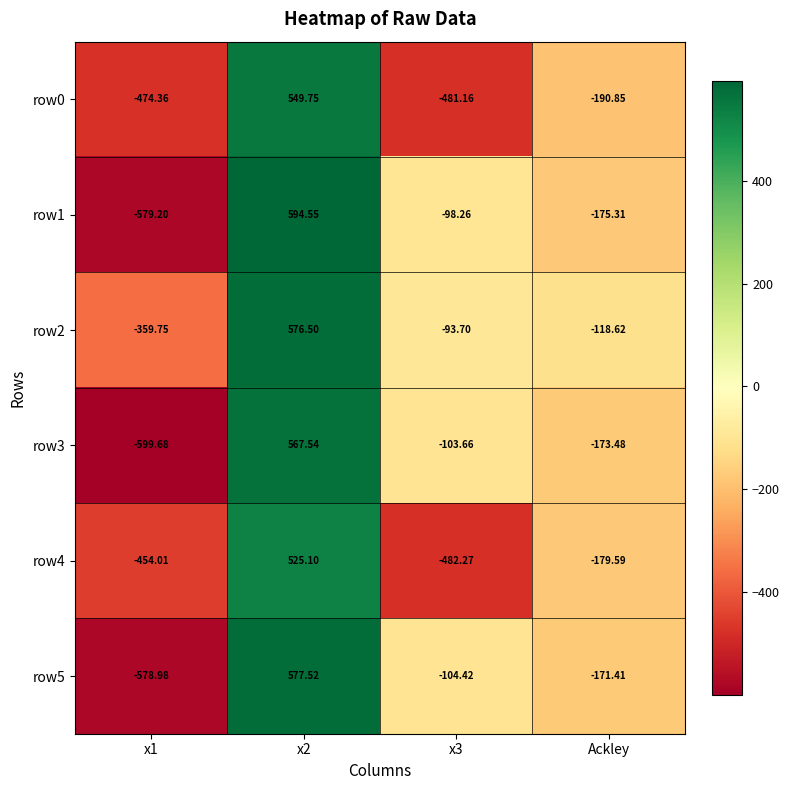

Is the value of row2 at x1 greater than the value of row4 at x3?

Yes